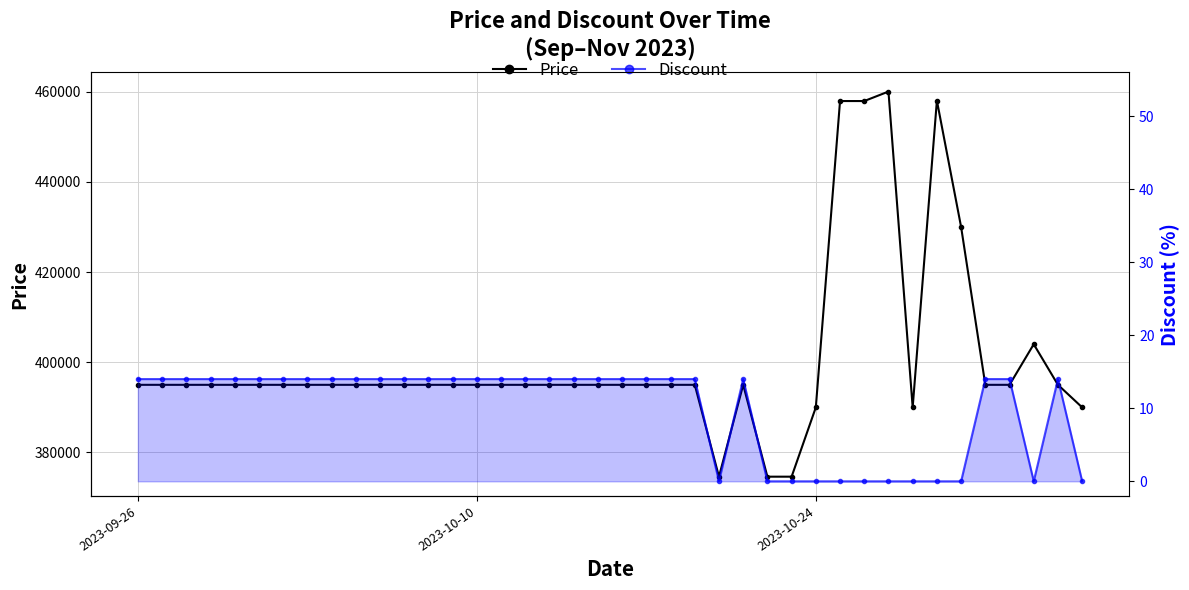

What are all the series names shown in the legend?

Price, Discount